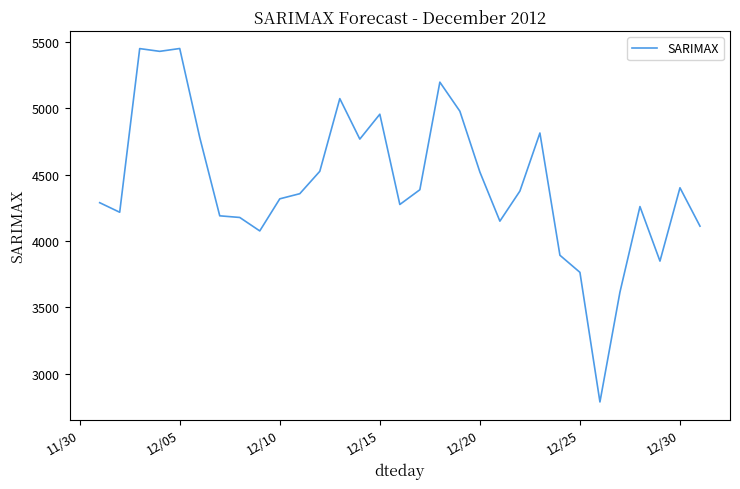

What is the difference between the maximum and minimum values?

2659.8